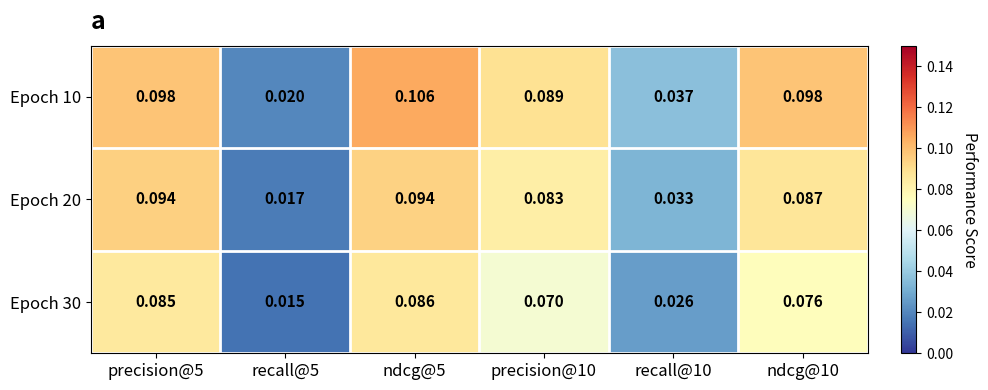

Is the value of Epoch 30 at recall@10 greater than the value of Epoch 10 at ndcg@5?

No